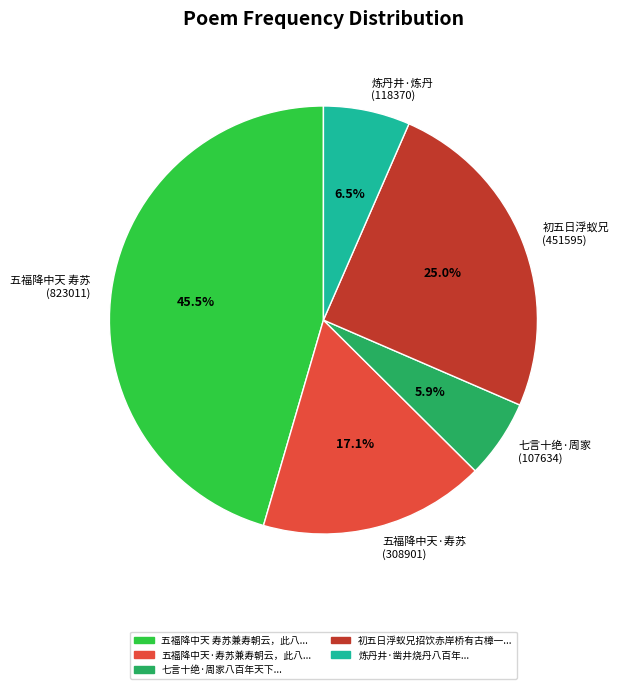

Which slice is the largest?

五福降中天 寿苏 (823011)